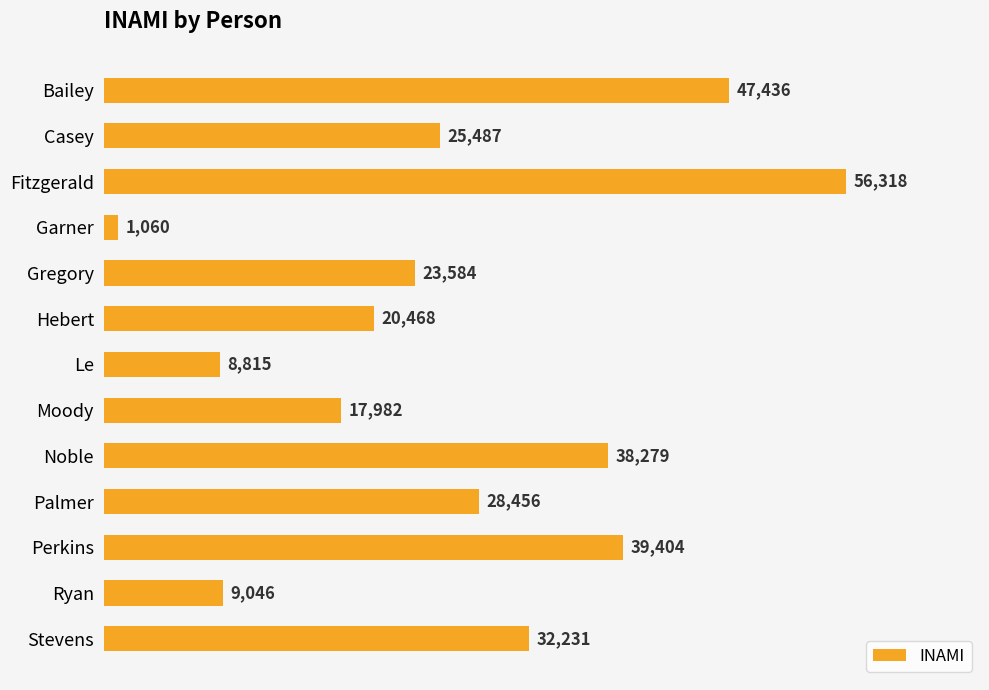

How many data points are less than 25487?

6